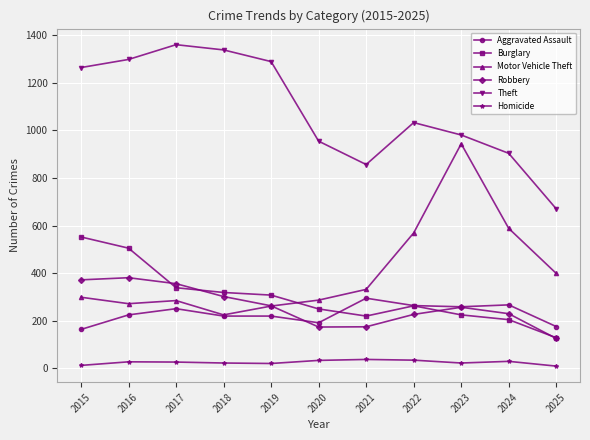

Rank the series by their maximum value, from highest to lowest.

Theft, Motor Vehicle Theft, Burglary, Robbery, Aggravated Assault, Homicide